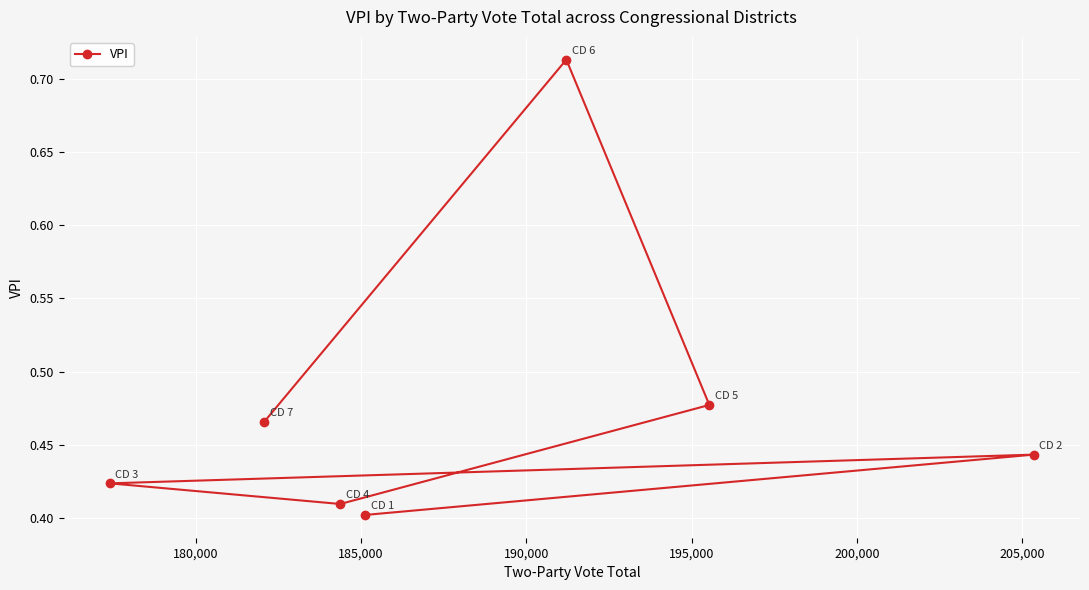

Does the chart display data point markers on the line(s)?

Yes